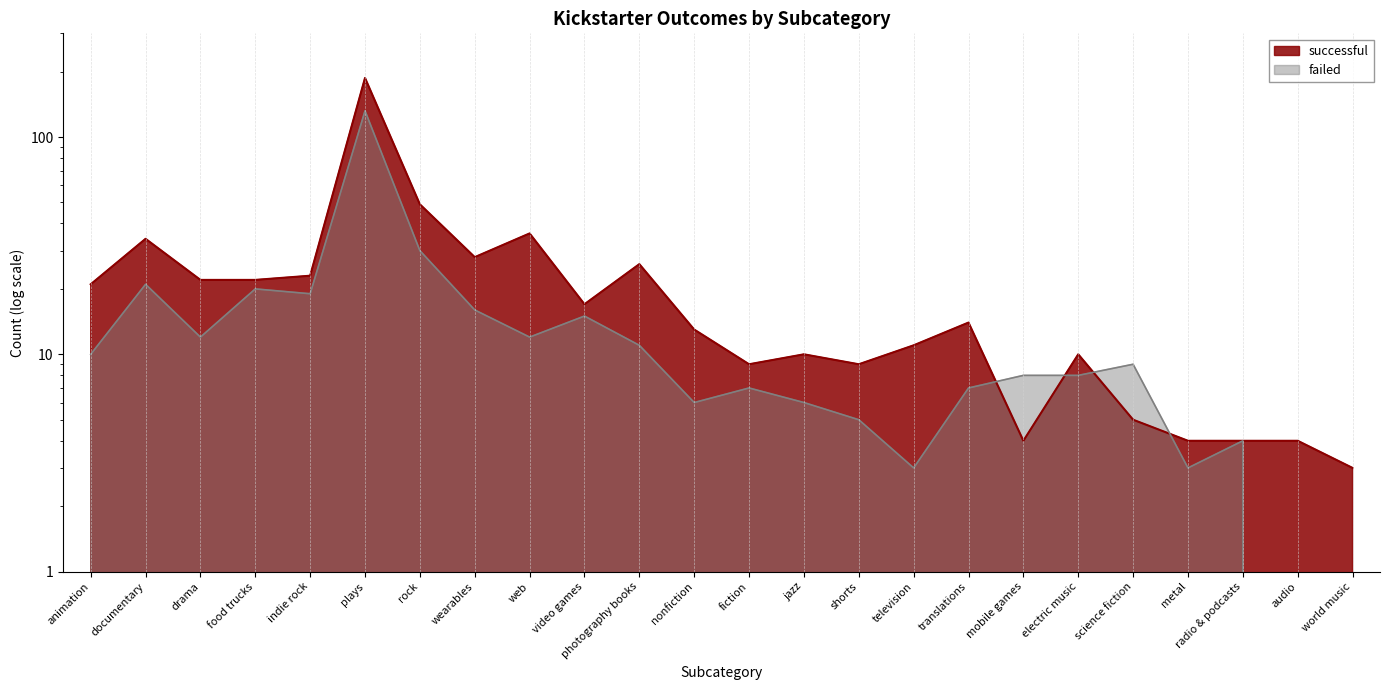

What is the sum of all failed values?

364